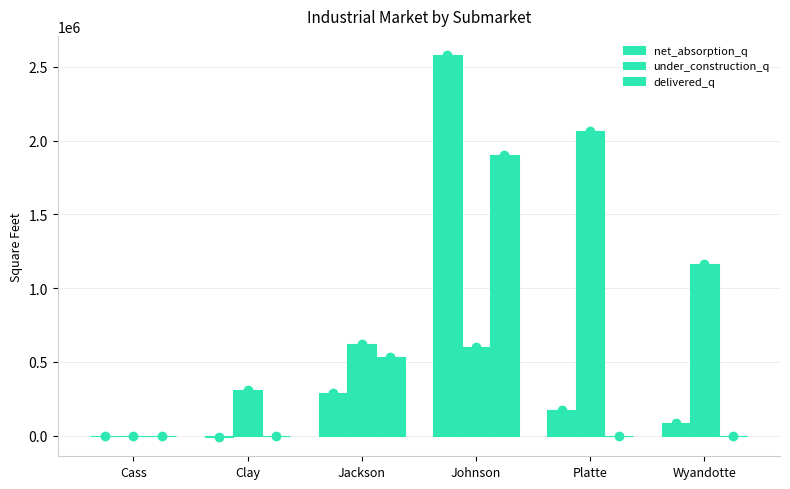

How many groups of bars are there?

6